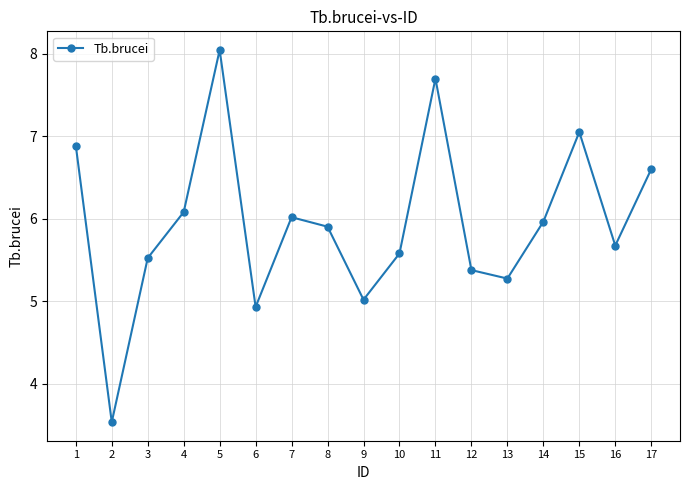

At which category does the chart reach its peak across all series?

5